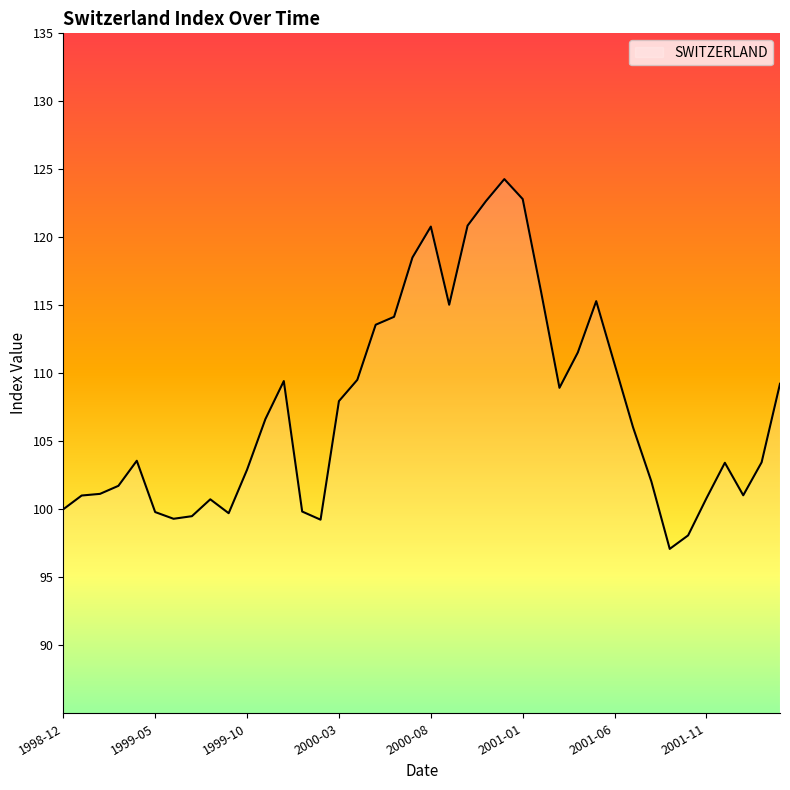

Count the number of data series in this chart.

1